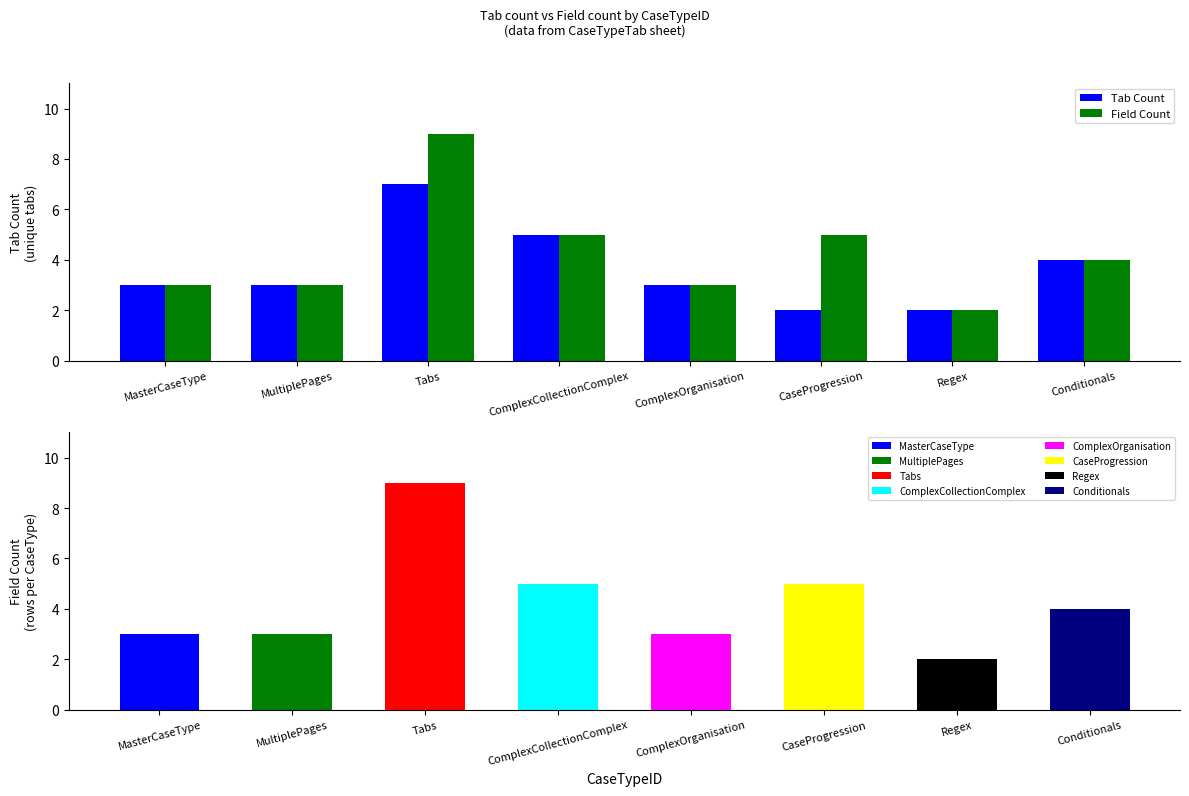

Which has a higher value, MasterCaseType or ComplexOrganisation?

MasterCaseType